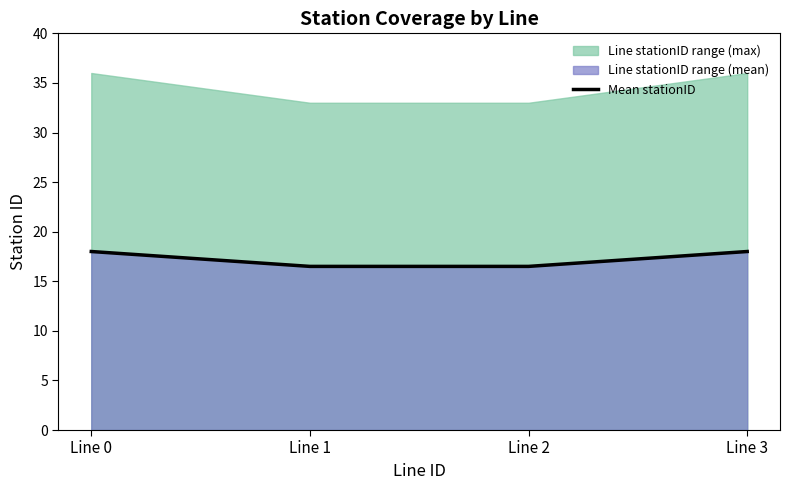

Which category has the highest value across all series?

Line 0